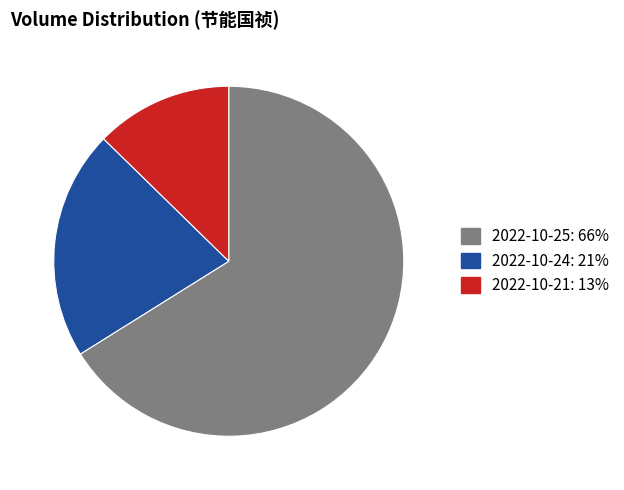

How many segments does this pie chart have?

3